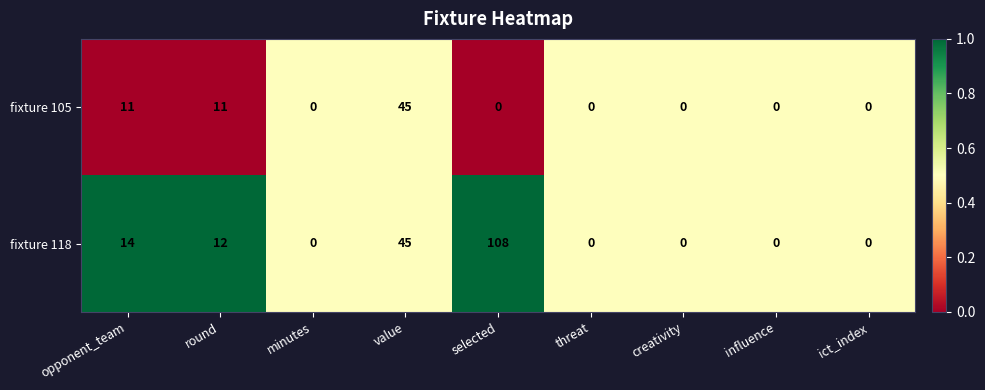

What is the greatest value displayed?

108